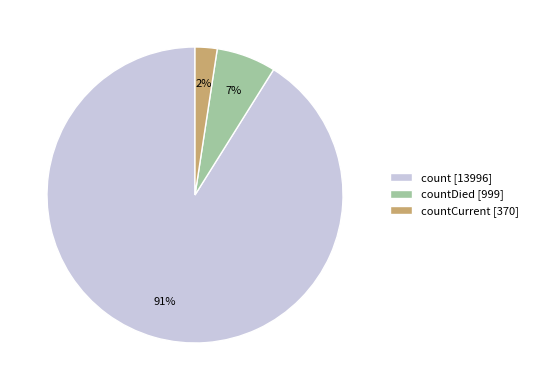

How many slices are in this pie chart?

3